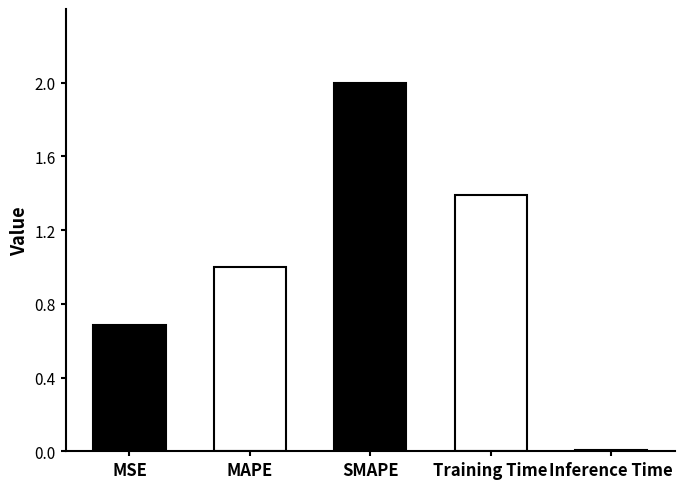

What is the difference between the values at MSE and Training Time?

0.7